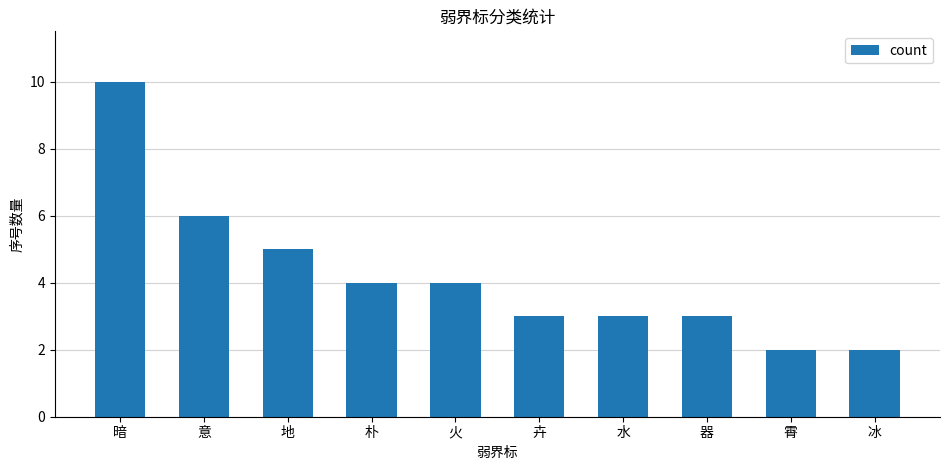

Is it true that the value at 水 is 3?

True